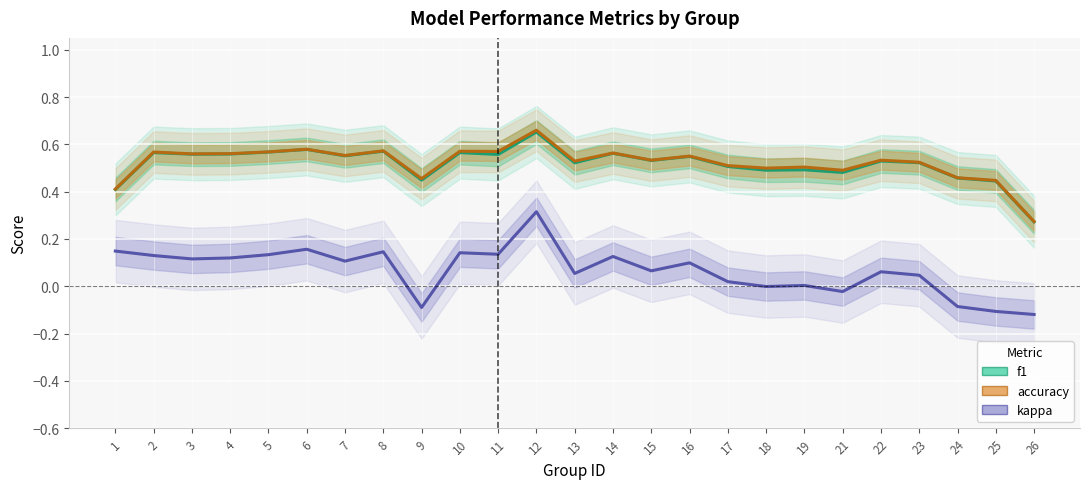

At how many categories does at least one series exceed 0?

25